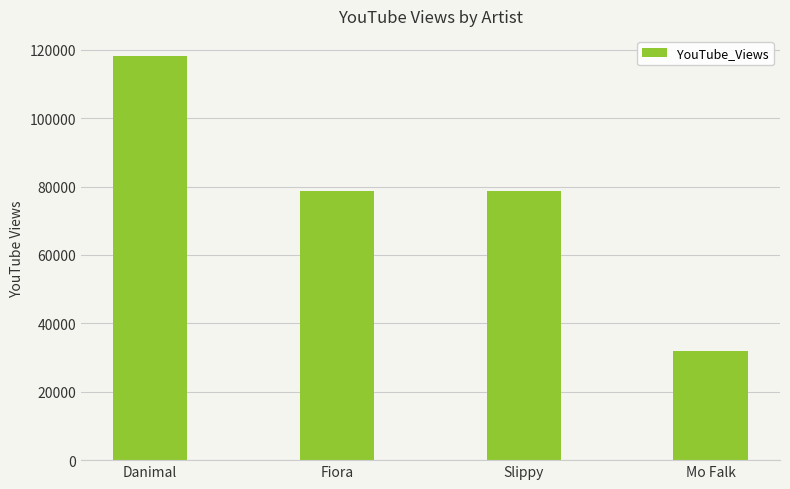

Does the chart contain any negative values?

No